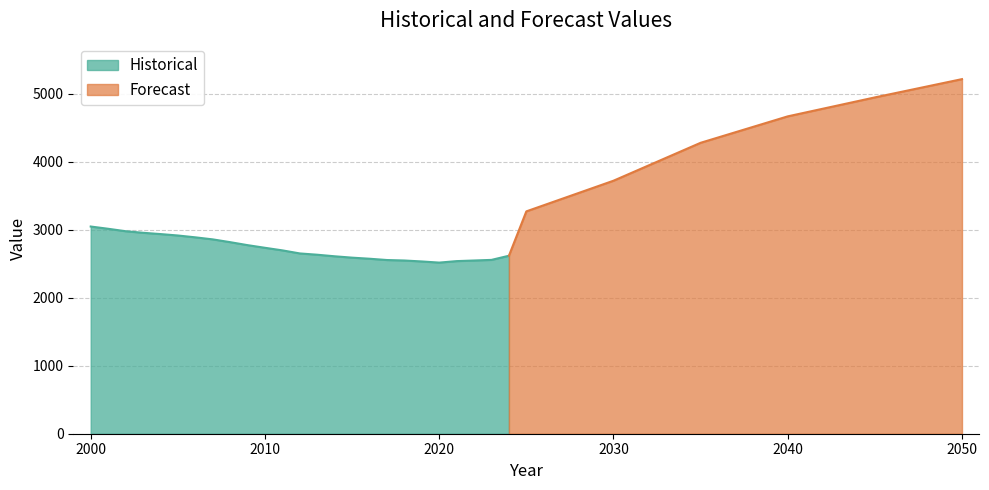

Is it true that the value at 2002 is 2980?

True